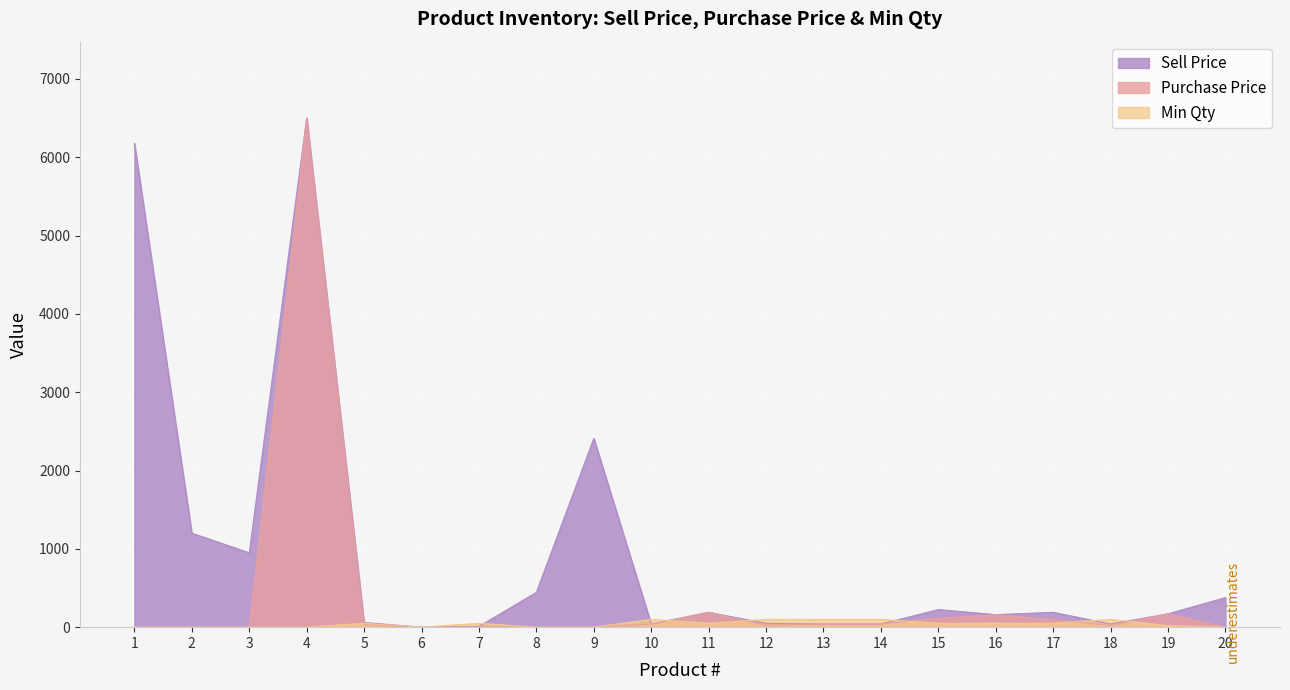

Reading left to right, extract all data points from this chart.

Sell Price: 1=6178.0	2=1200.0	3=950.0	4=6500.0	5=60.0	6=0.0	7=10.0	8=445.0	9=2410.0	10=40.0	11=190.0	12=48.0	13=40.0	14=40.0	15=225.0	16=160.0	17=190.0	18=40.0	19=170.0	20=378.0
Purchase Price: 1=0.0	2=0.0	3=0.0	4=6500.0	5=30.0	6=0.0	7=5.0	8=0.0	9=0.0	10=40.0	11=190.0	12=24.0	13=40.0	14=40.0	15=112.5	16=160.0	17=95.0	18=20.0	19=170.0	20=0.0
Min Qty: 1=0.0	2=0.0	3=0.0	4=0.0	5=50.0	6=0.0	7=50.0	8=0.0	9=0.0	10=100.0	11=50.0	12=100.0	13=100.0	14=100.0	15=50.0	16=50.0	17=50.0	18=100.0	19=20.0	20=0.0